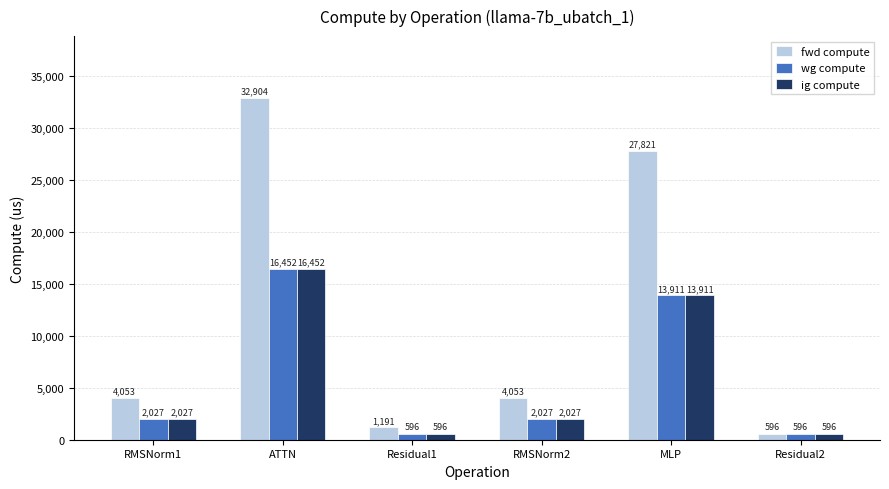

What are all the series names shown in the legend?

fwd compute, wg compute, ig compute